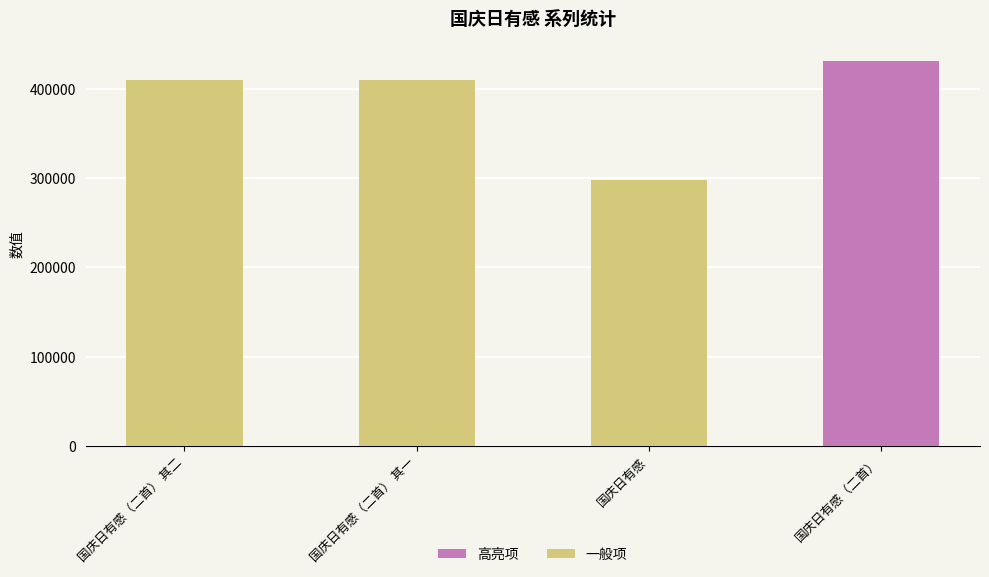

Between 国庆日有感（二首） 其一 and 国庆日有感, which is larger?

国庆日有感（二首） 其一